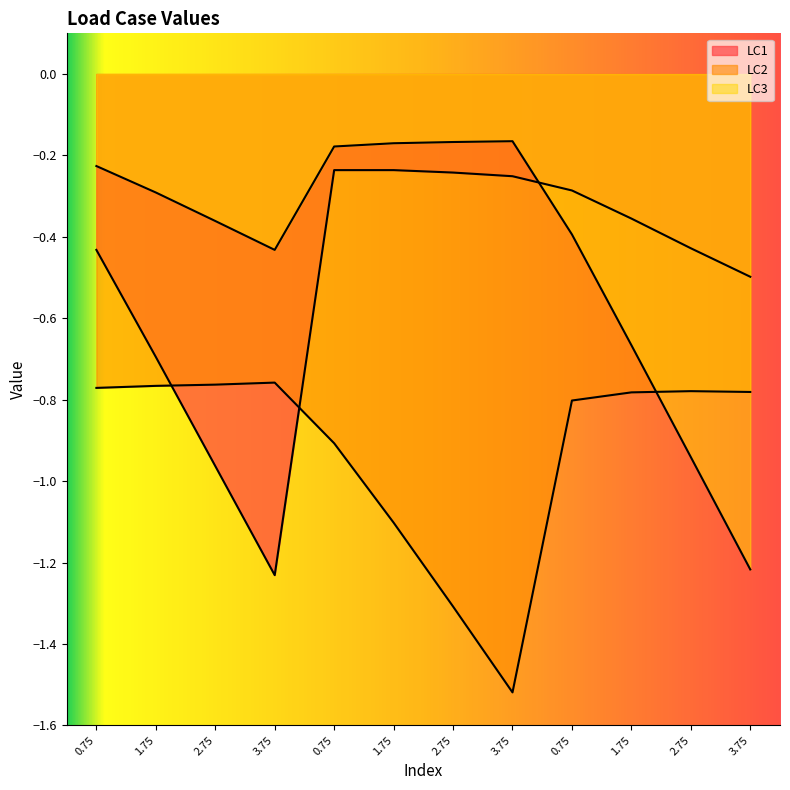

Reading left to right, transcribe all the data shown in this chart.

LC1: -0.4	-0.7	-1.0	-1.2	-0.2	-0.2	-0.2	-0.3	-0.3	-0.4	-0.4	-0.5
LC2: -0.8	-0.8	-0.8	-0.8	-0.9	-1.1	-1.3	-1.5	-0.8	-0.8	-0.8	-0.8
LC3: -0.2	-0.3	-0.4	-0.4	-0.2	-0.2	-0.2	-0.2	-0.4	-0.7	-0.9	-1.2